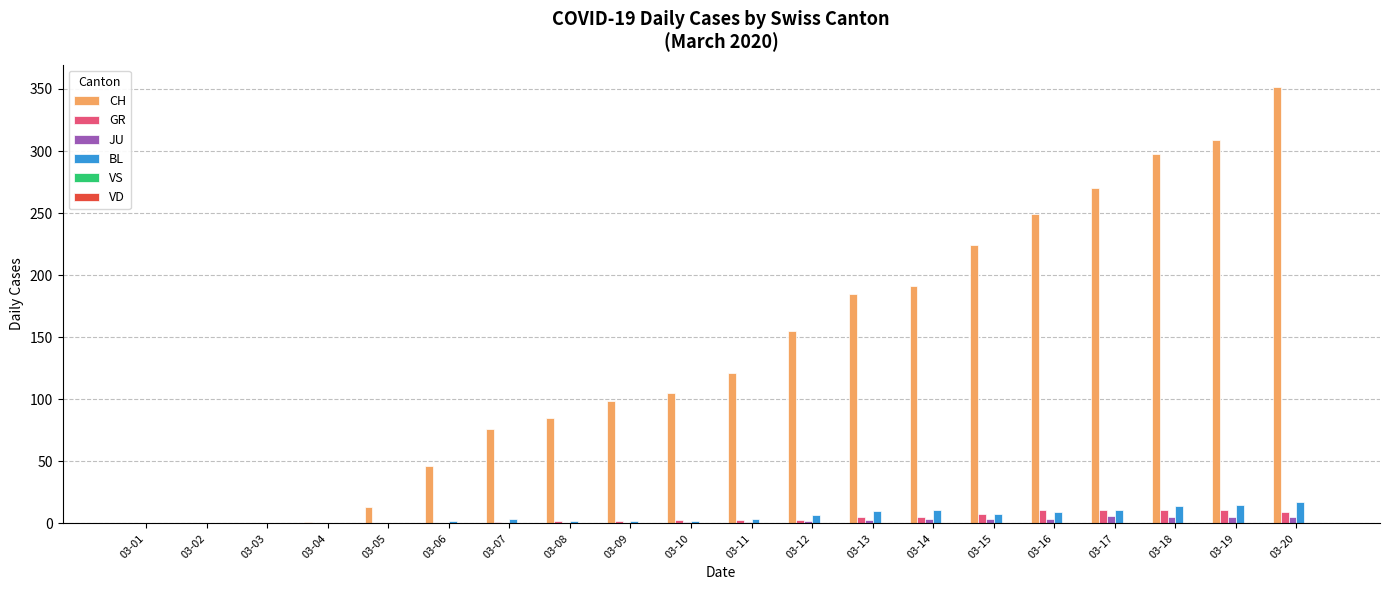

Between 03-04 and 03-07, which series saw the biggest shift?

CH